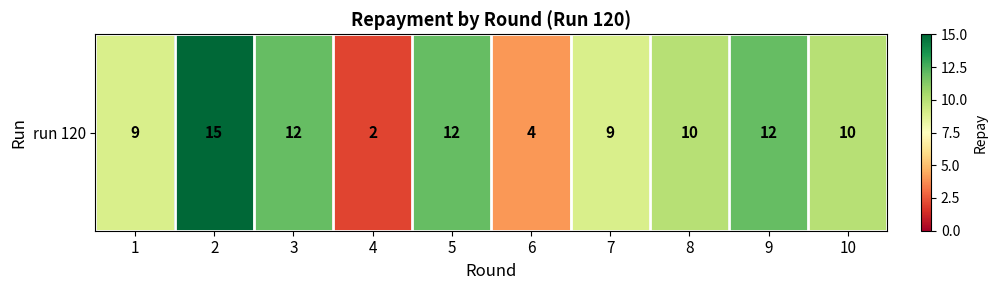

Reading right to left, extract all data points from this chart.

10	12	10	9	4	12	2	12	15	9